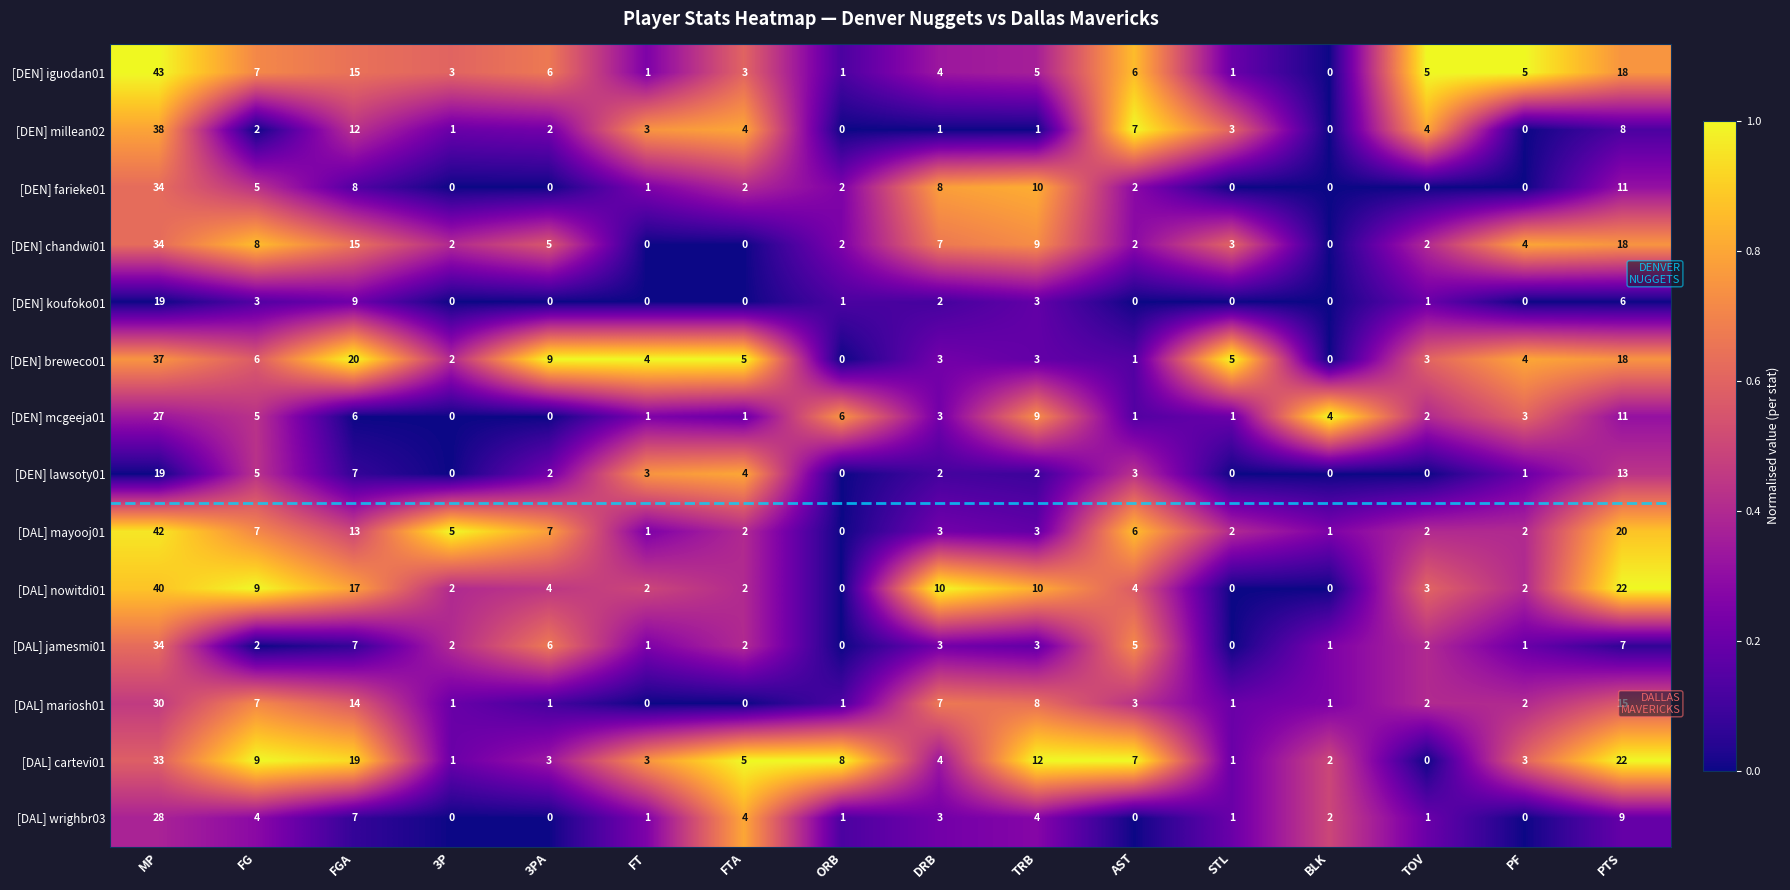

Which series has the largest total across all categories?

[DAL] cartevi01